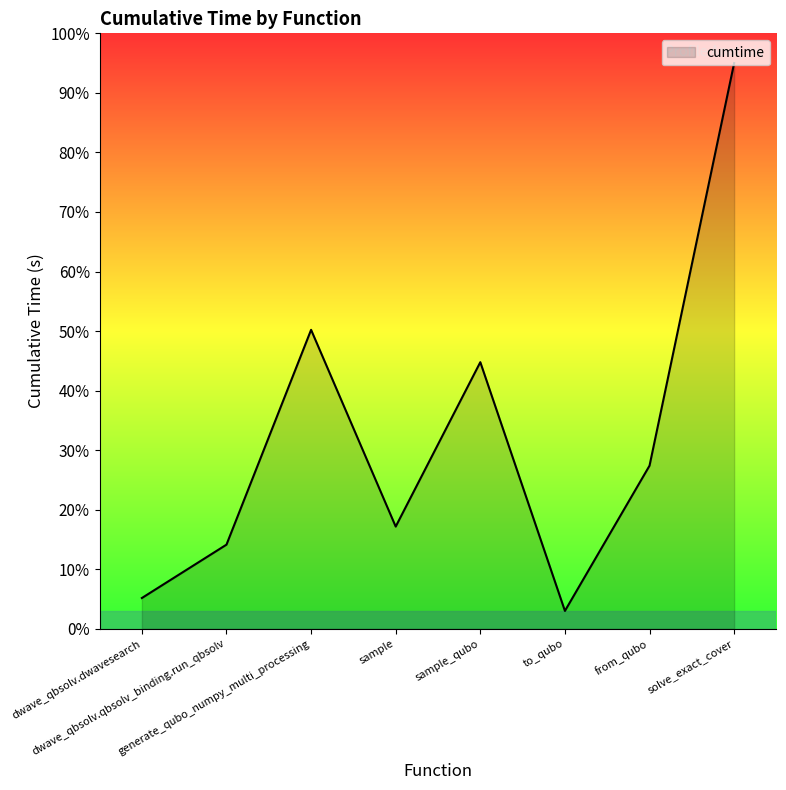

Approximately how many times larger is the value at dwave_qbsolv.qbsolv_binding.run_qbsolv compared to to_qubo?

4.7